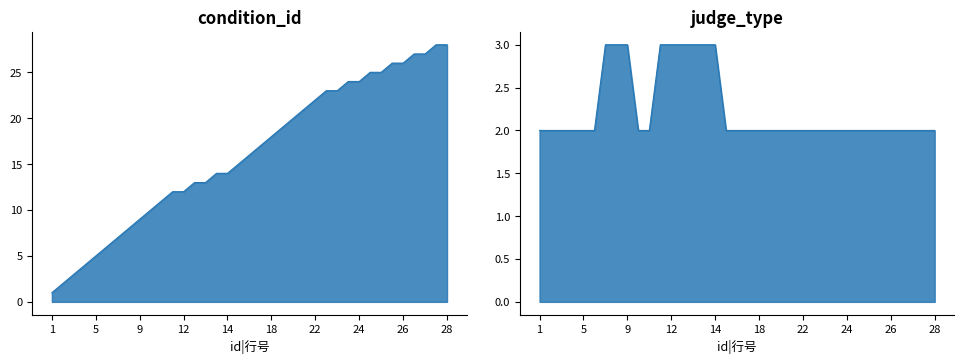

True or false: judge_type and condition_id intersect in this chart.

False